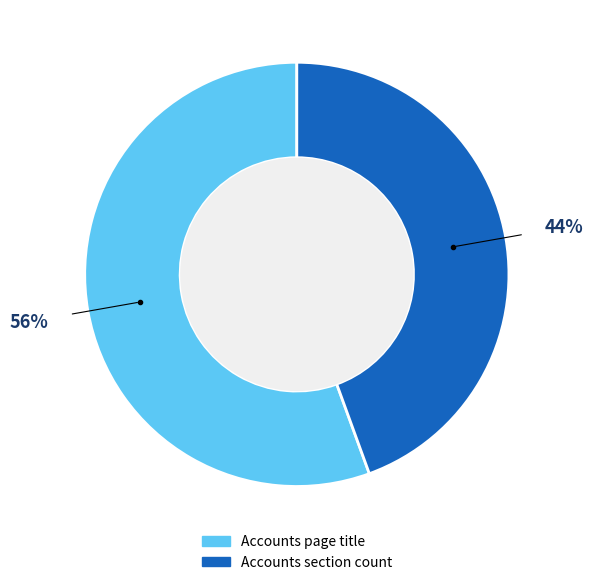

To the nearest percent, what percentage of the pie is Accounts section count?

44%